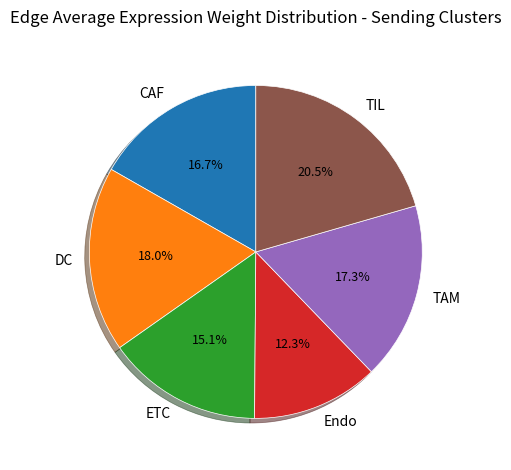

Which slice is the smallest?

Endo